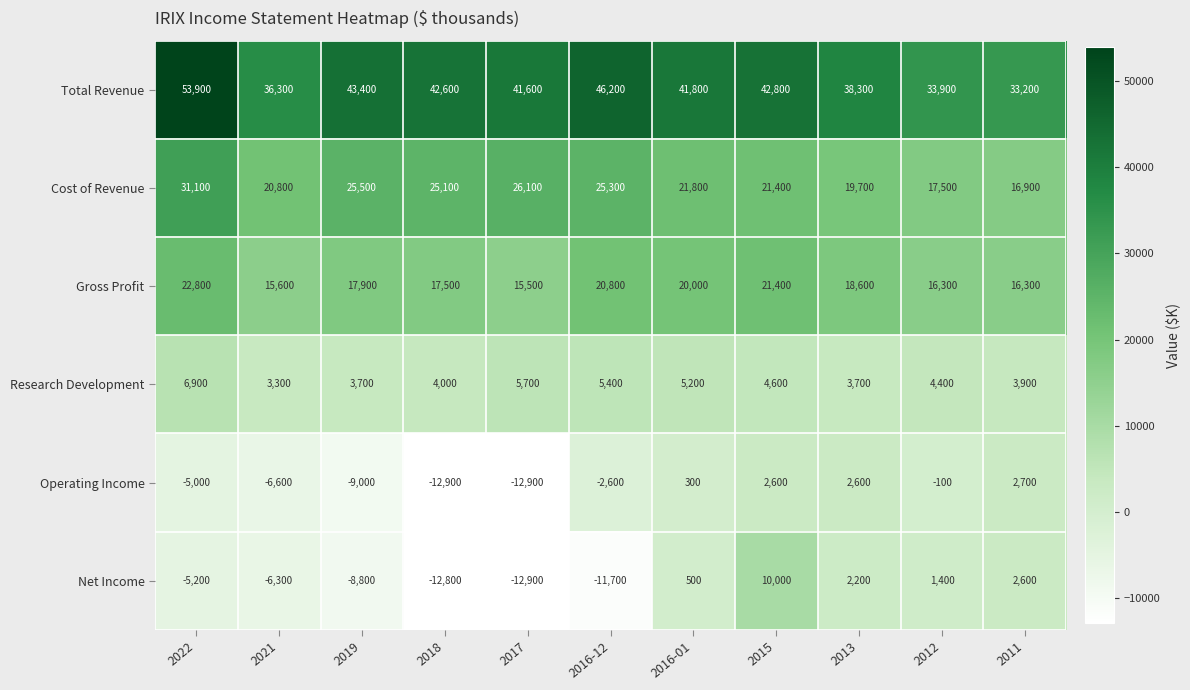

Count the number of categories in the chart.

11